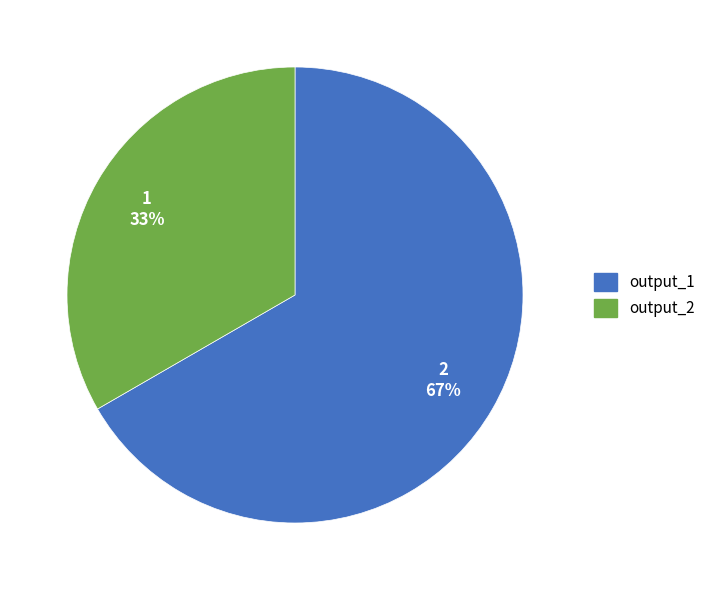

How many segments does this pie chart have?

2